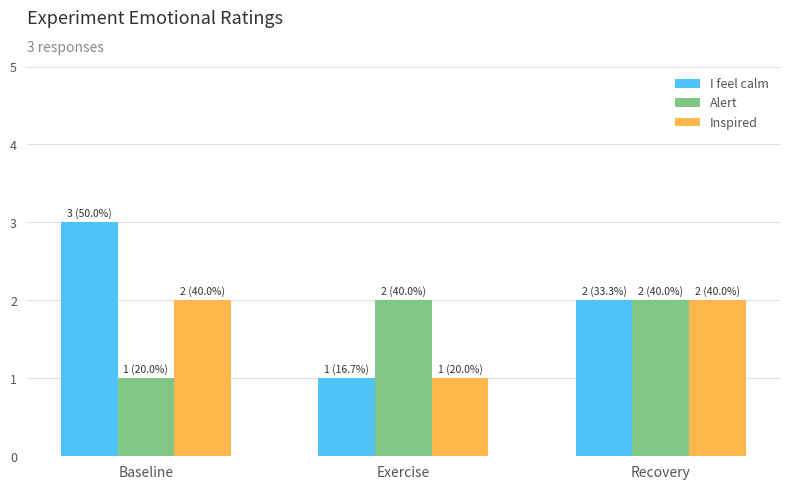

At Baseline, list the series in order from smallest to largest.

Alert, Inspired, I feel calm